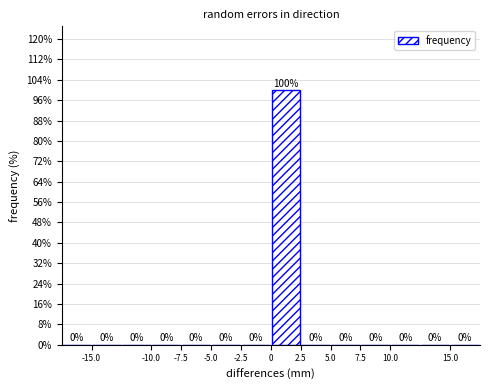

What is the height of the bar covering 0.0 to 2.5 on the x-axis?

100